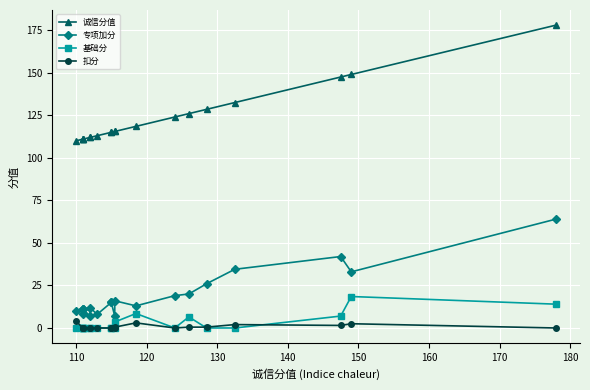

How many interior local peaks does the 基础分 series have?

3